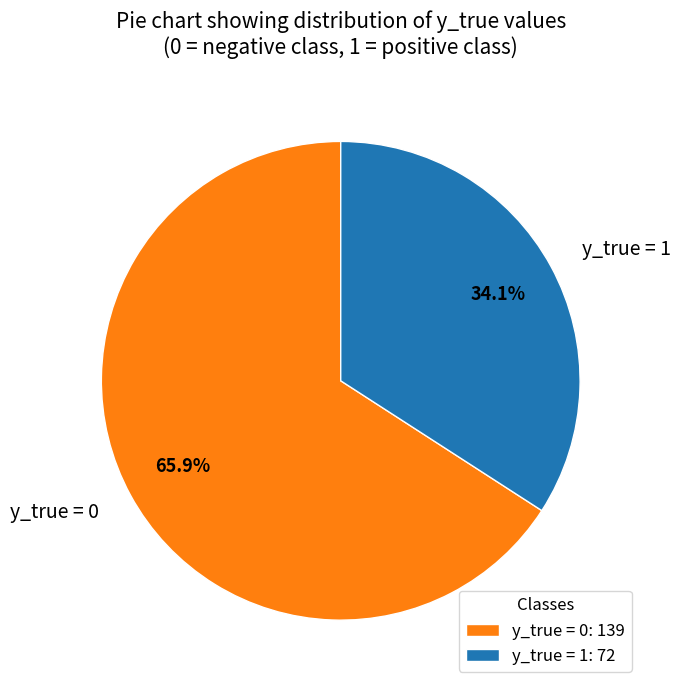

Do y_true = 1 and y_true = 0 together represent more than half of the pie?

Yes